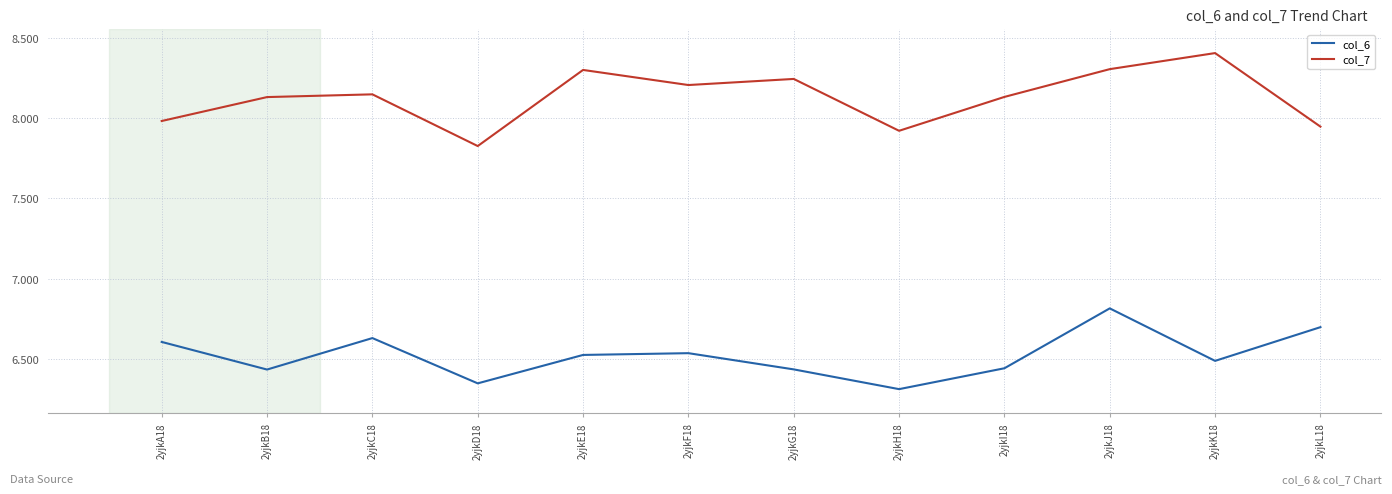

True or false: col_6 and col_7 intersect in this chart.

False